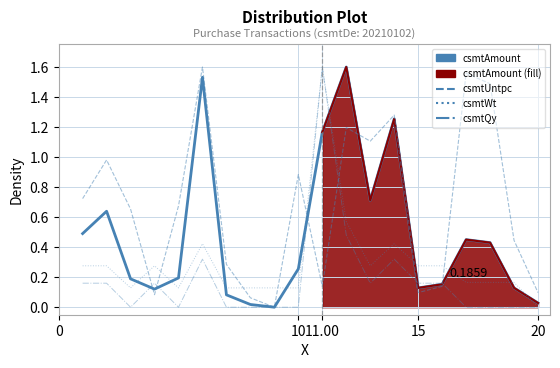

In csmtUntpc, how many points are lower than both neighbors (excluding endpoints)?

5